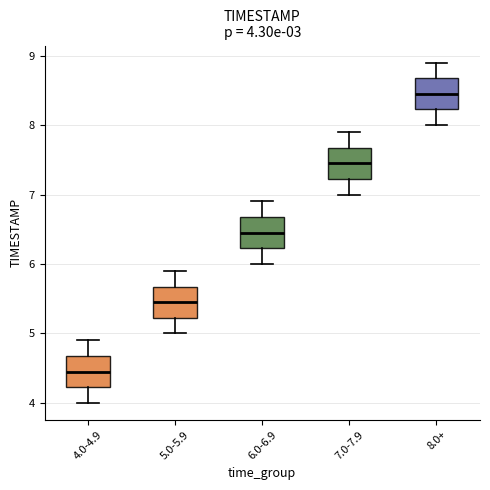

Which box has the lowest median line?

4.0-4.9